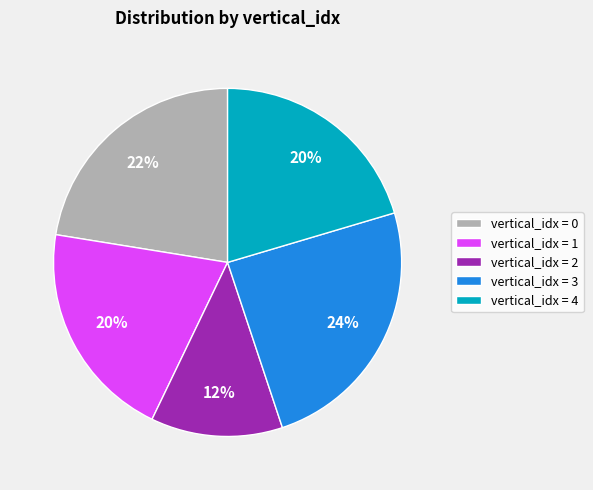

Which category has the biggest portion of the pie?

vertical_idx = 3